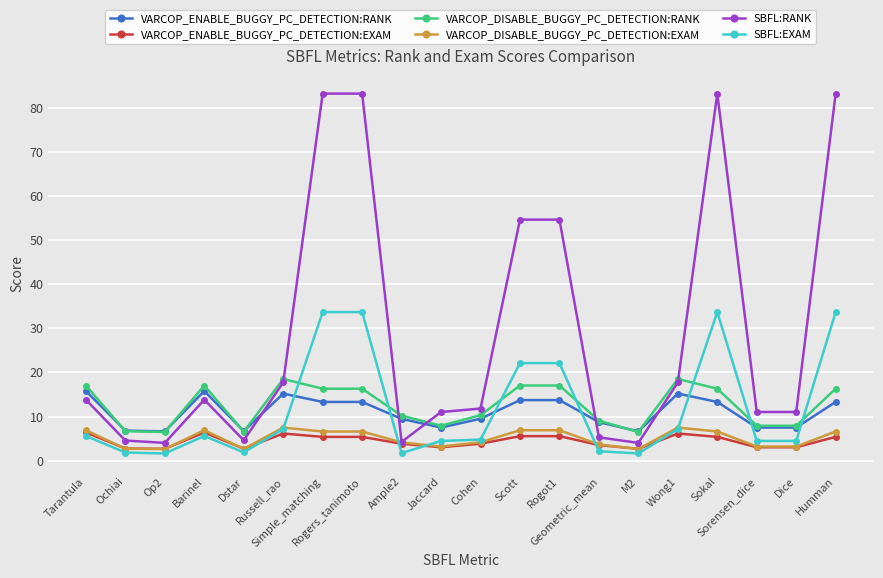

True or false: VARCOP_ENABLE_BUGGY_PC_DETECTION:EXAM has more than 0 points higher than both neighbors.

True